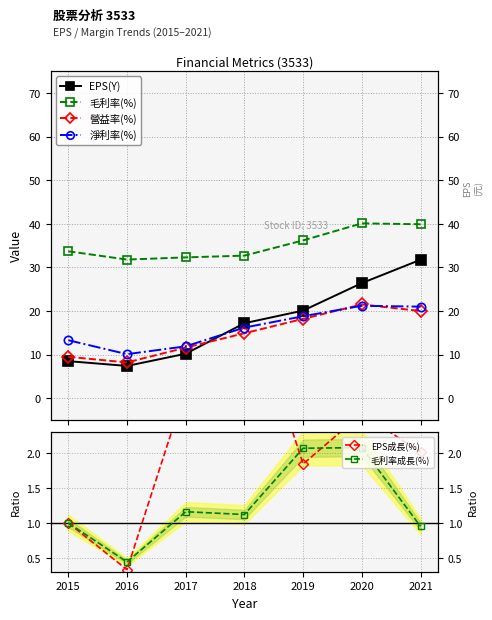

What is the minimum value shown in the chart?

0.3